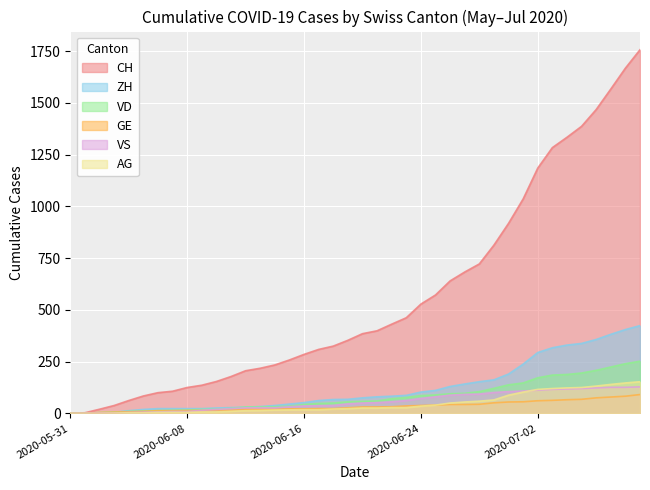

Rank the series by their maximum value, from highest to lowest.

CH, ZH, VD, AG, VS, GE